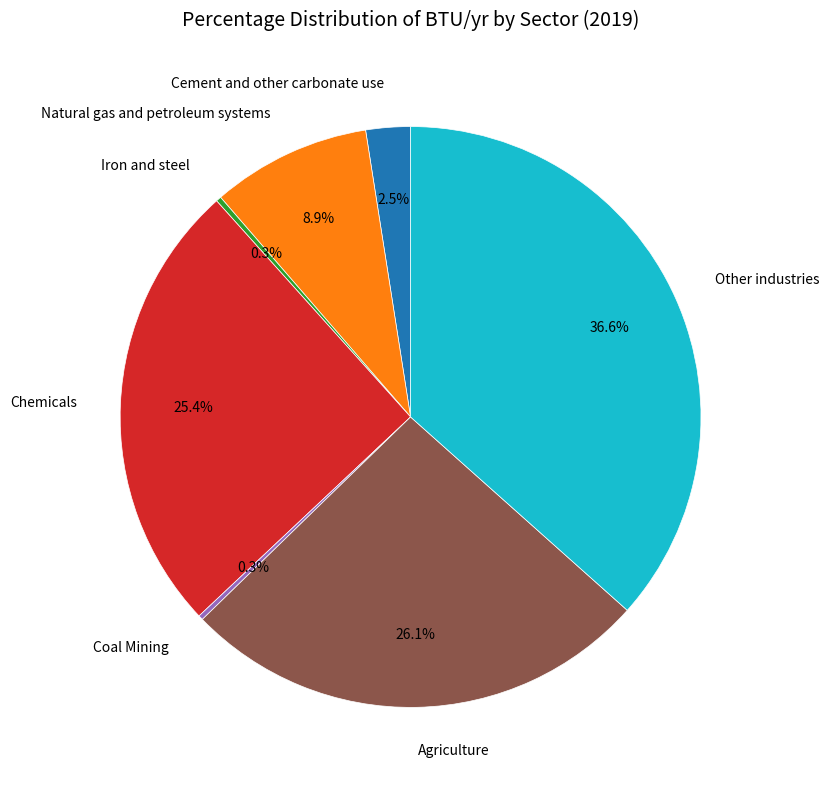

Is it true that Iron and steel is 0% of the pie?

True